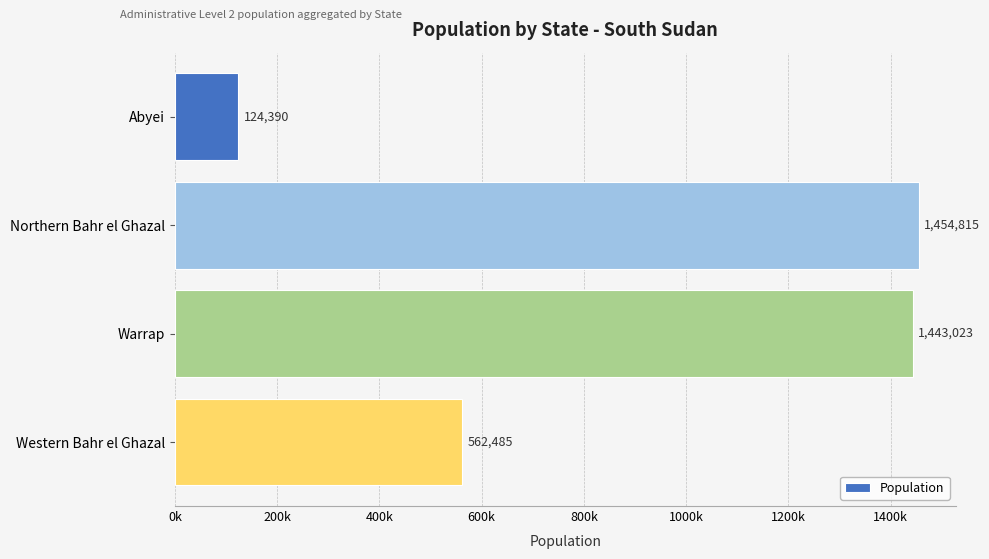

Are the bars horizontal?

Yes